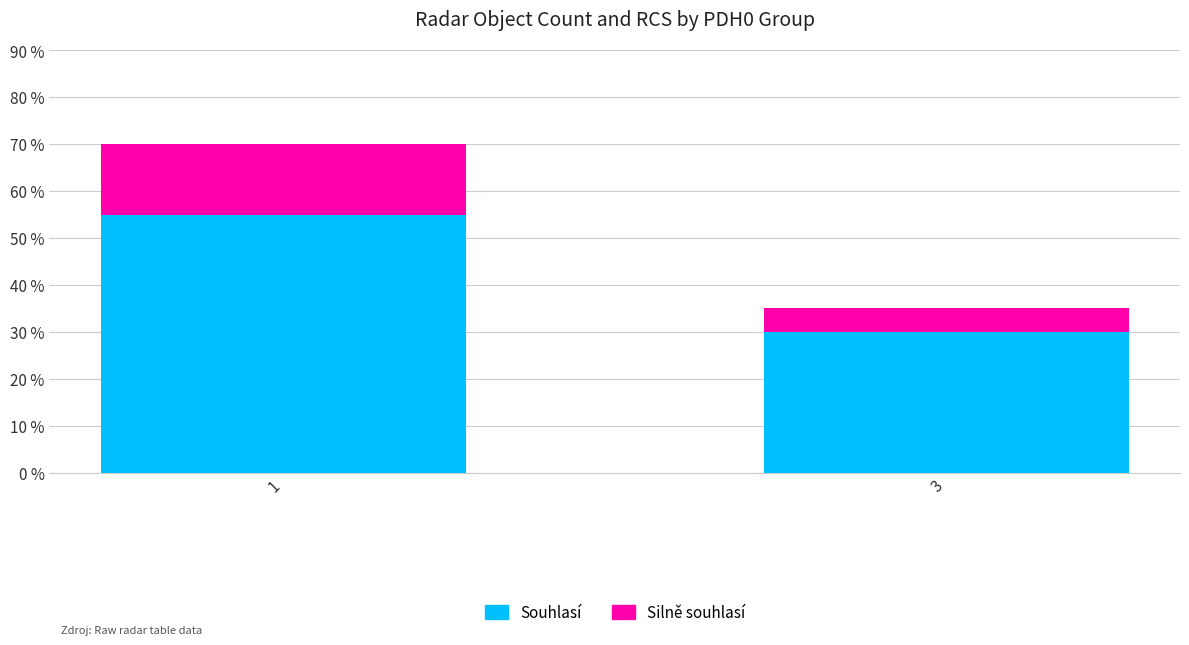

What is the lowest value of the Souhlasí series?

30